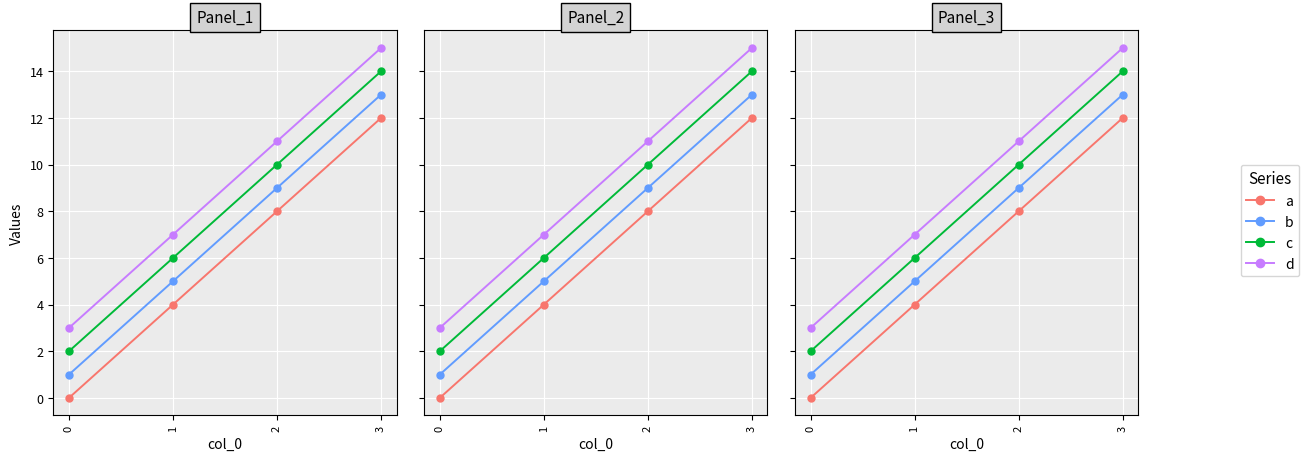

What value does the a series have at 3, to the nearest 5?

10